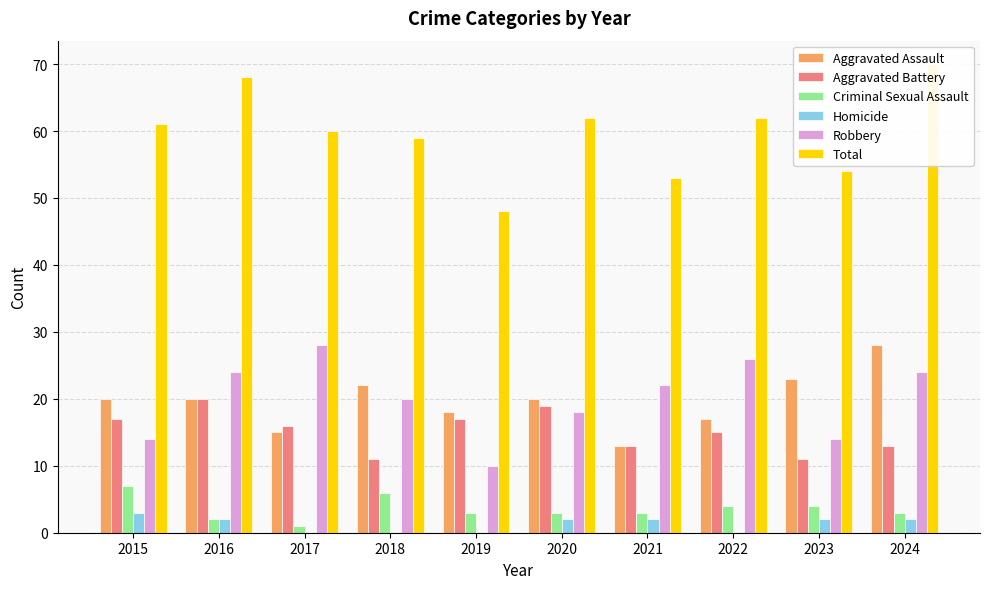

Which has a higher value, 2015 or 2021?

2015